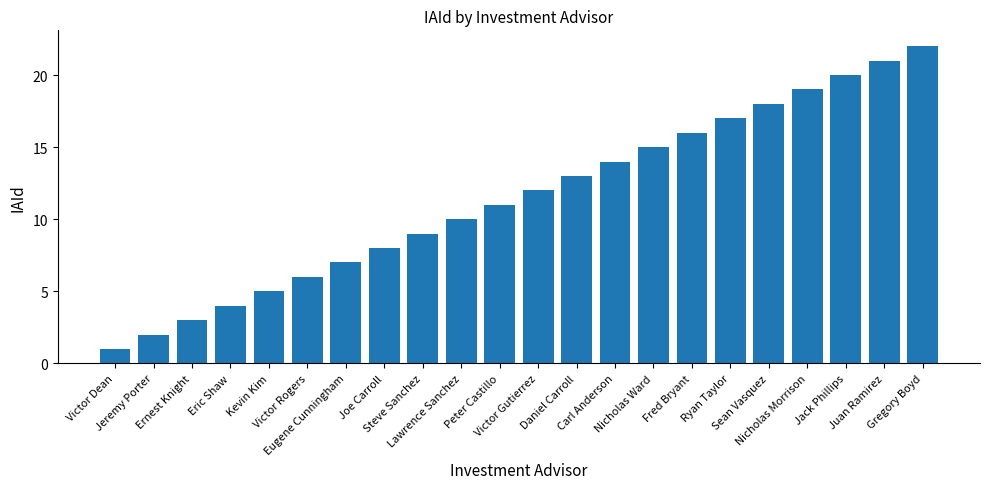

What is the difference between the values at Eric Shaw and Joe Carroll?

4